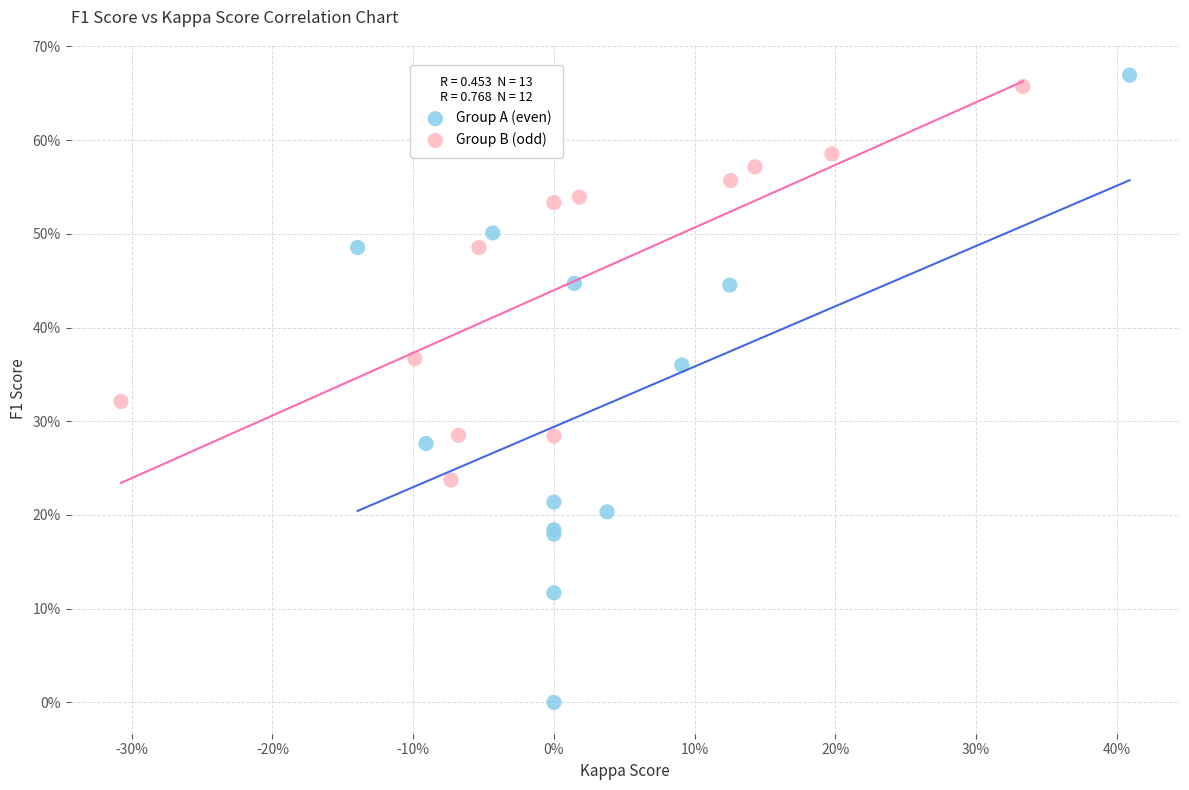

What are all the series names shown in the legend?

Group A (even), Group B (odd)